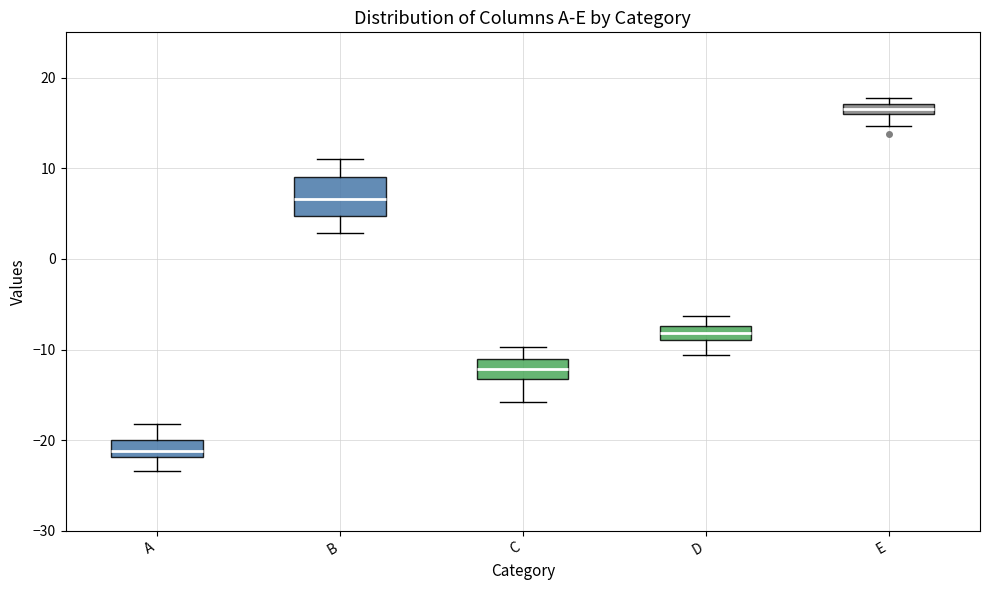

Which box has the highest median line?

E